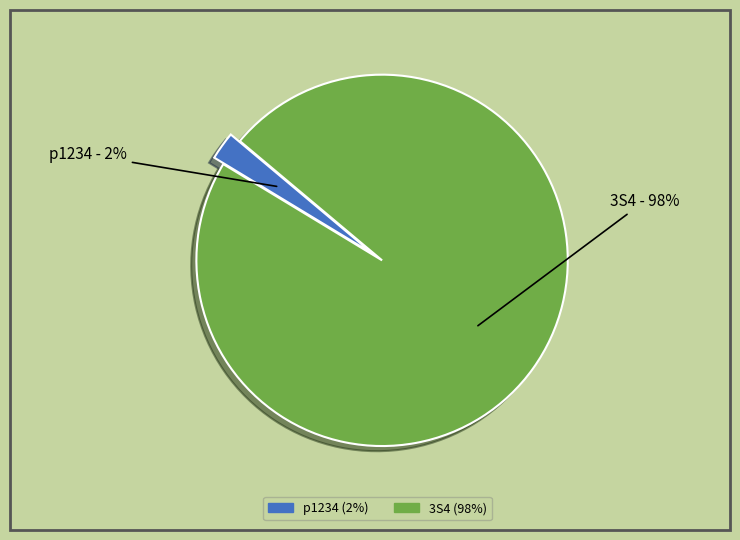

Rank the categories by value from highest to lowest.

3S4, p1234